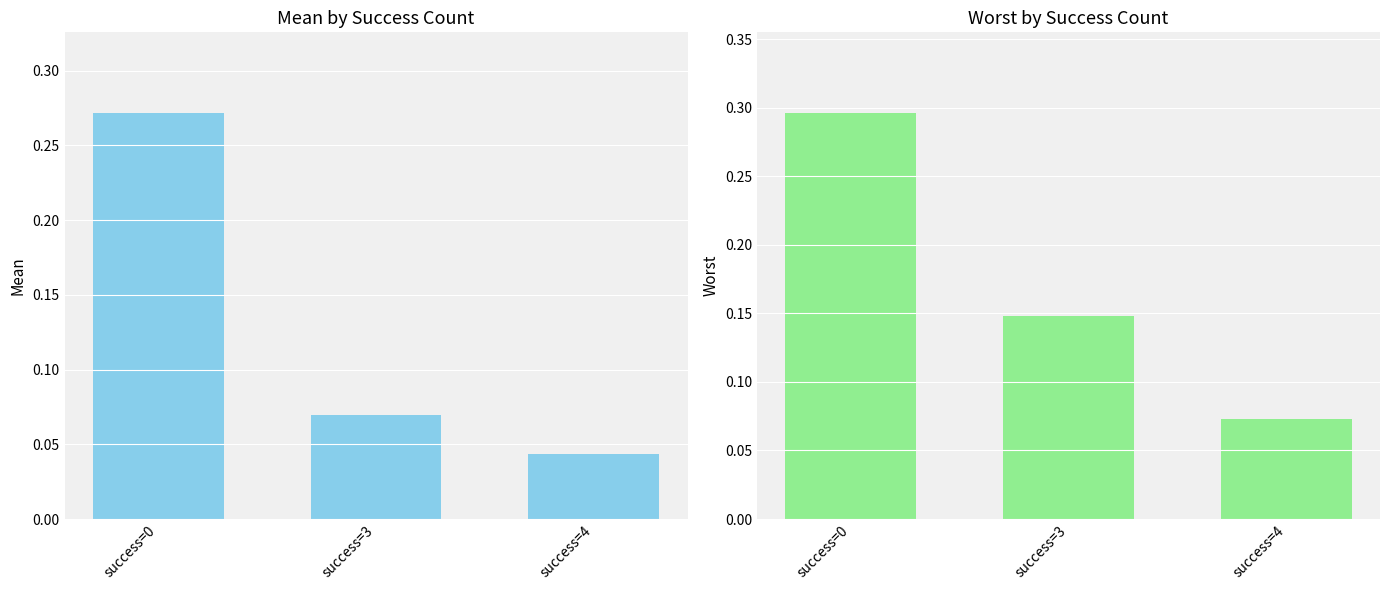

What is the difference between the maximum and minimum values in the mean series?

0.2